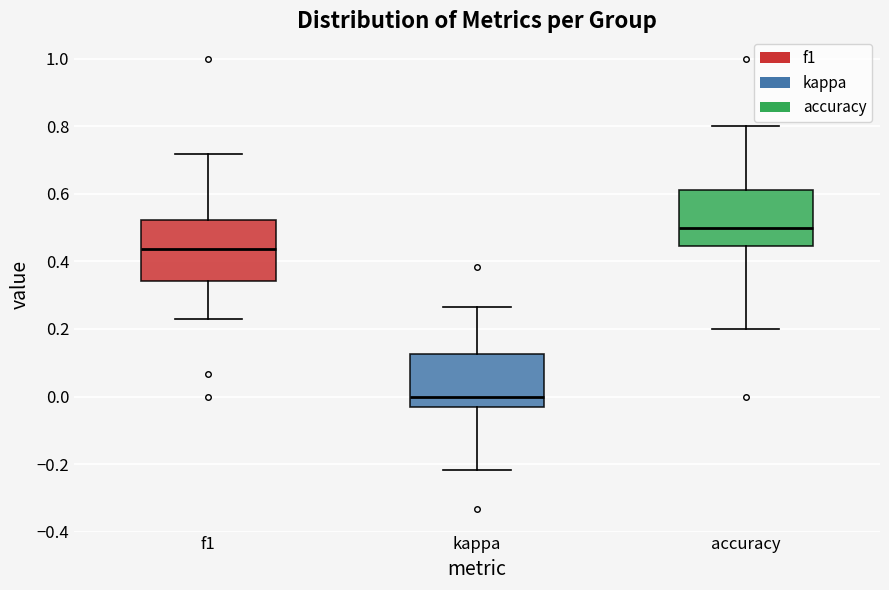

Where is the lower edge of the box for accuracy on the y-axis? The values are not printed on the chart, so give them approximately, as read against the axis.

0.44